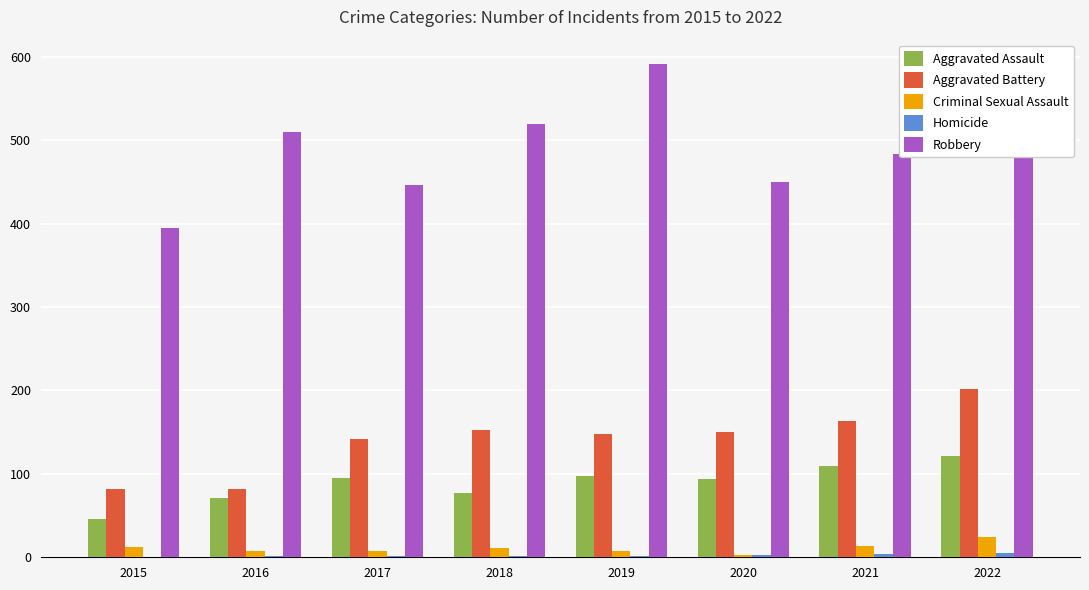

Does the chart contain stacked bars?

No